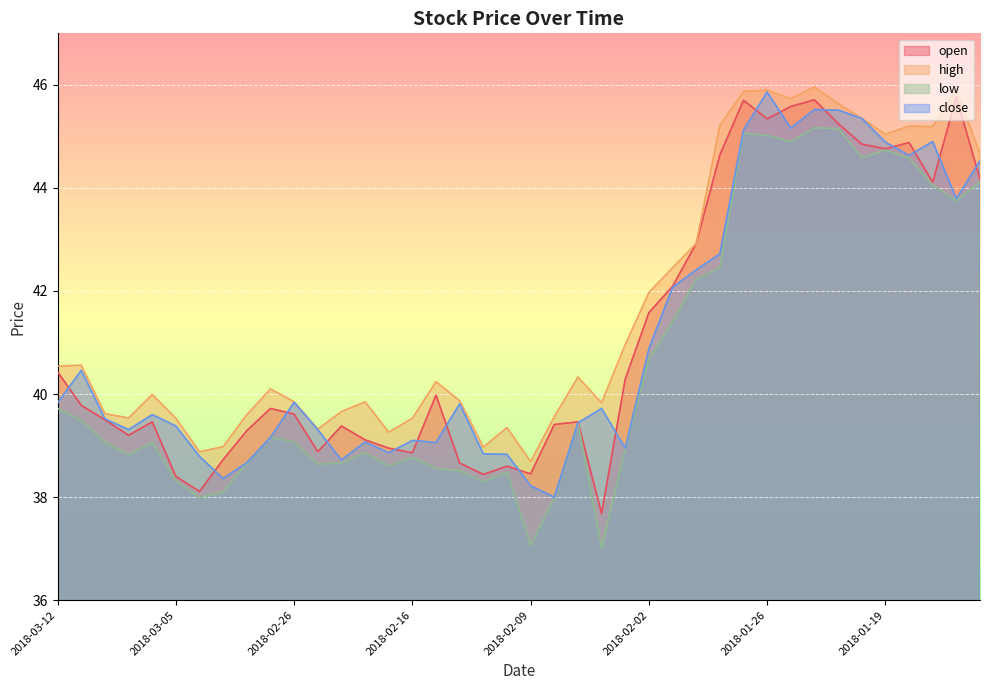

What is the total value across all series at 2018-03-08?

157.7